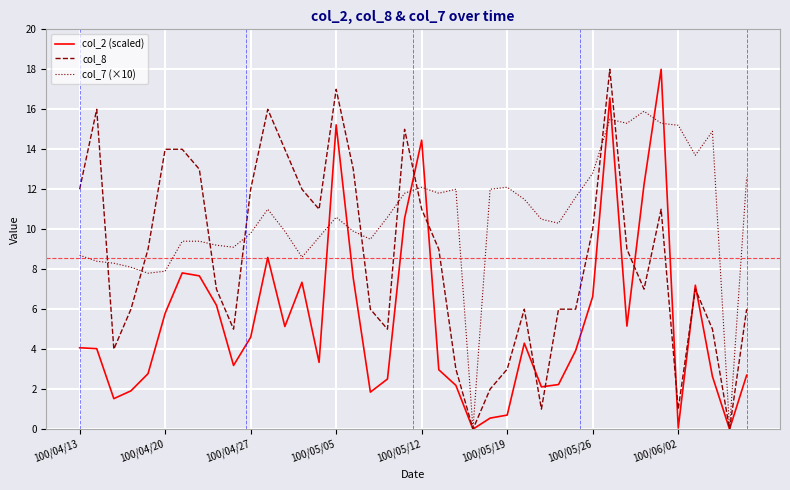

What is the difference between the maximum and minimum values in the col_8 series?

18.0